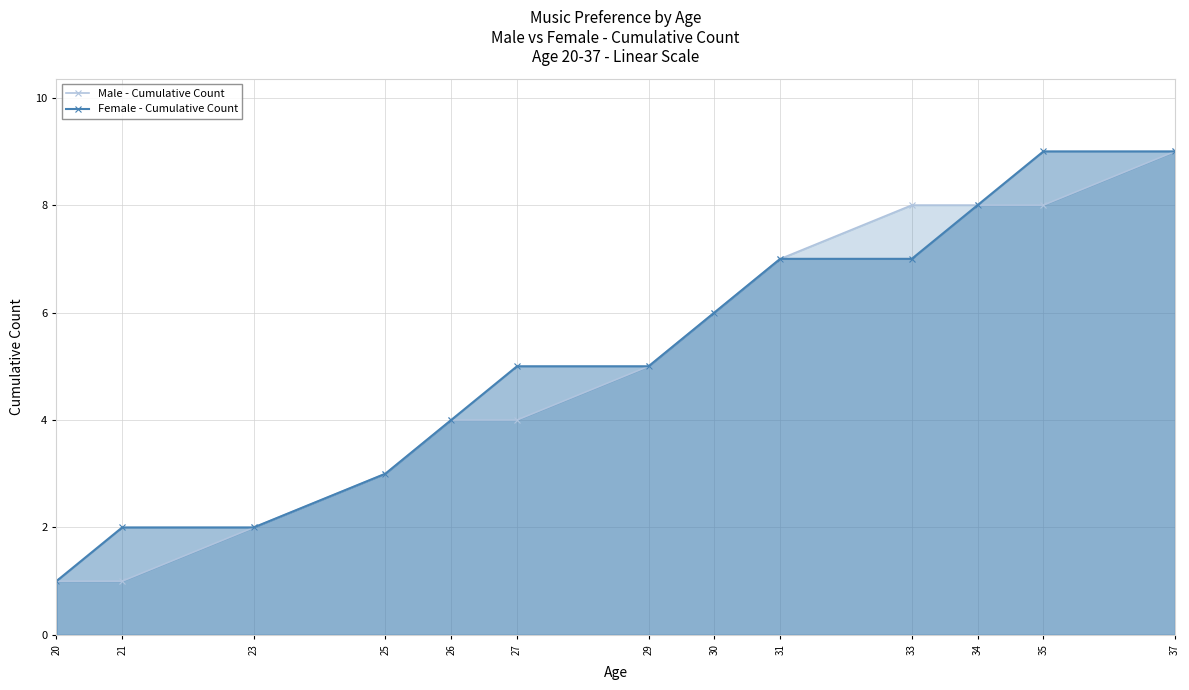

Between 21 and 29, which series saw the biggest shift?

Male - Cumulative Count